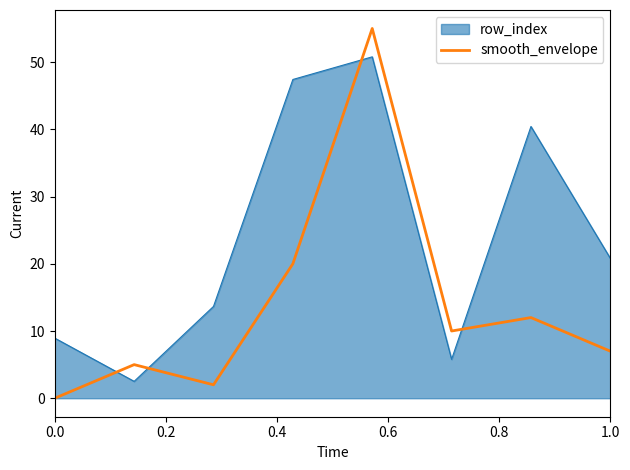

List the series in order of their peak value, lowest first.

row_index, smooth_envelope